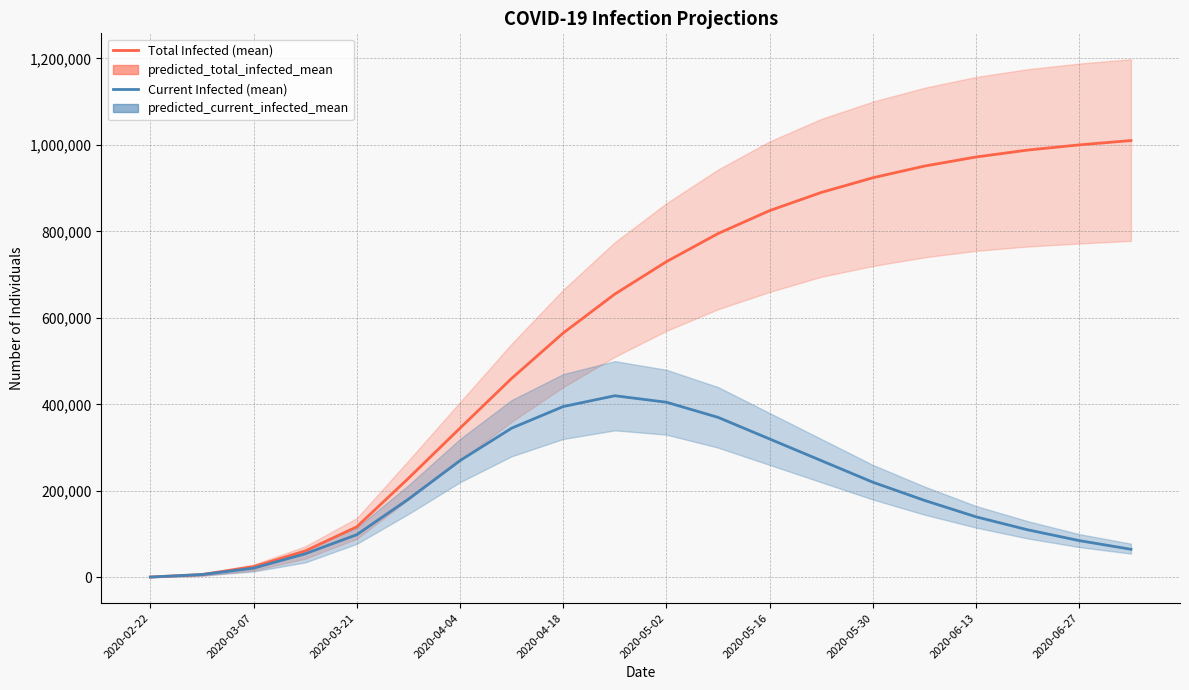

Is the value of predicted_total_infected_mean at 2020-06-27 greater than the value of predicted_current_infected_mean at 2020-03-21?

Yes